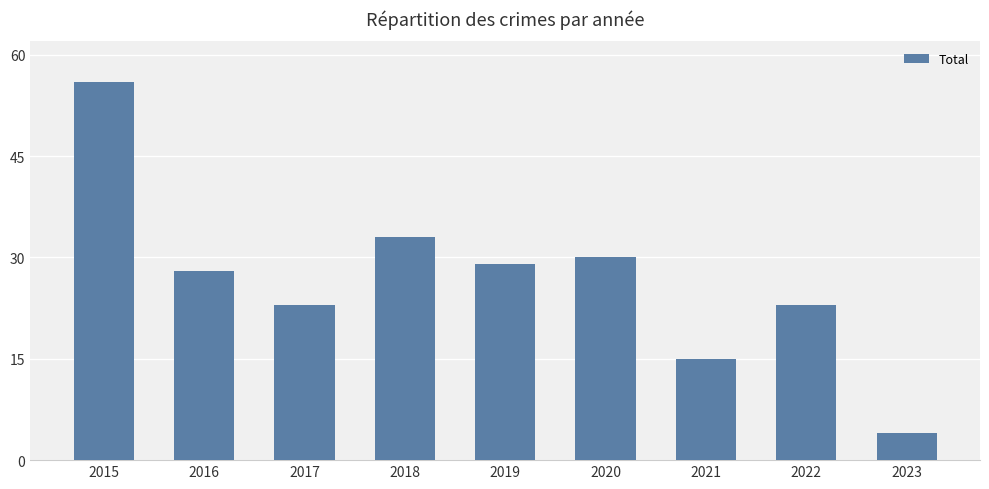

Which category has the lowest value across all series?

2023